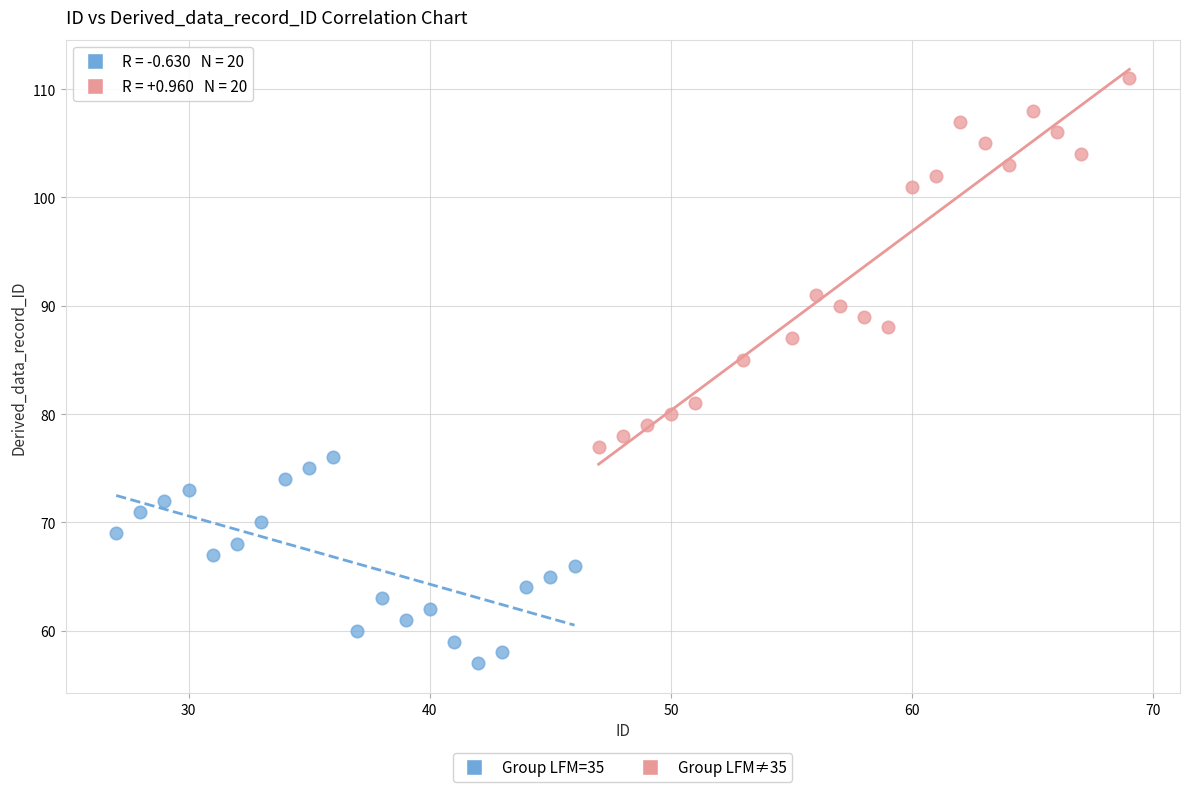

Which series reaches the minimum Y coordinate?

Group LFM=35